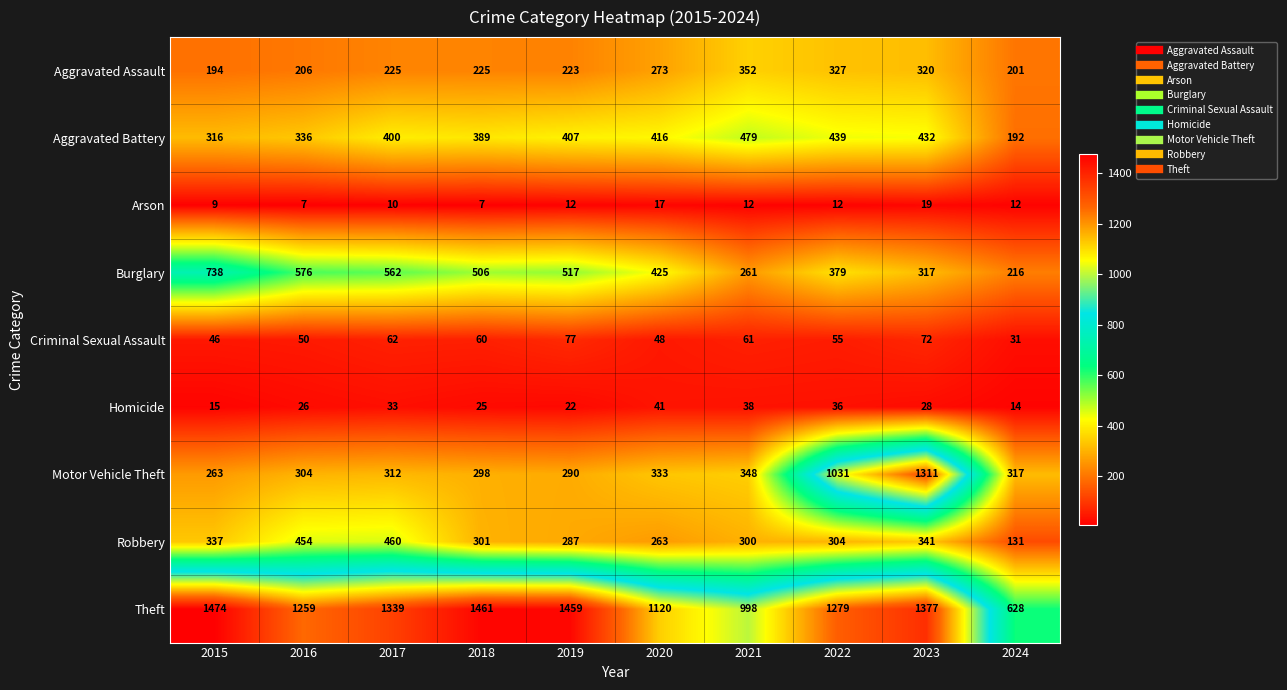

What is the minimum value shown in the chart?

7